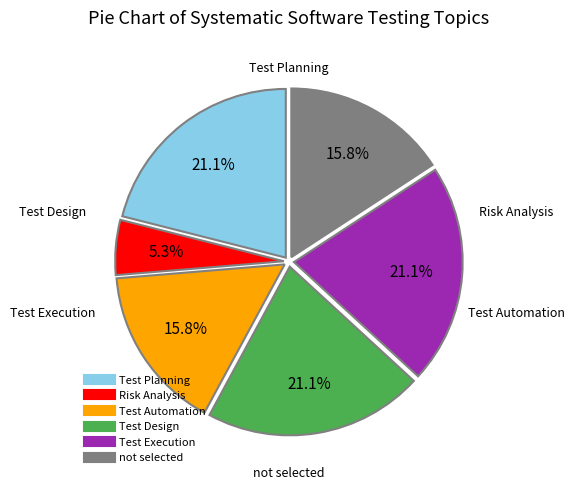

To the nearest percent, what is the combined percentage of not selected and Test Execution?

37%